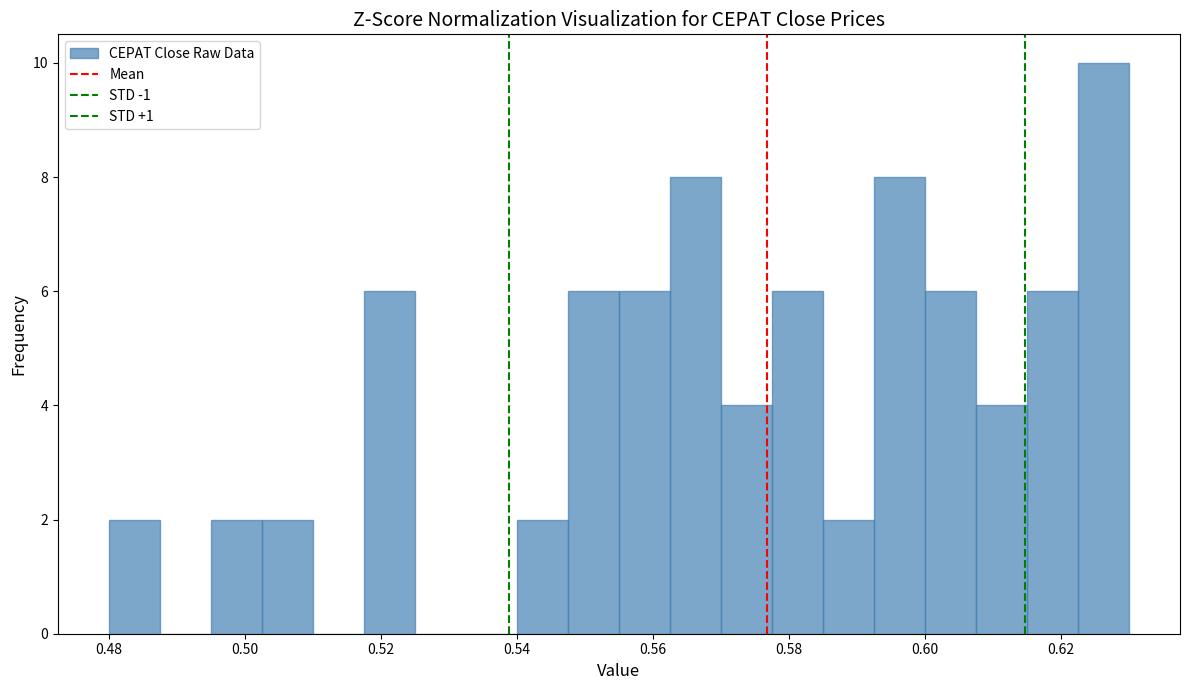

Read against the x-axis, roughly where is the centre of the tallest bar?

0.626